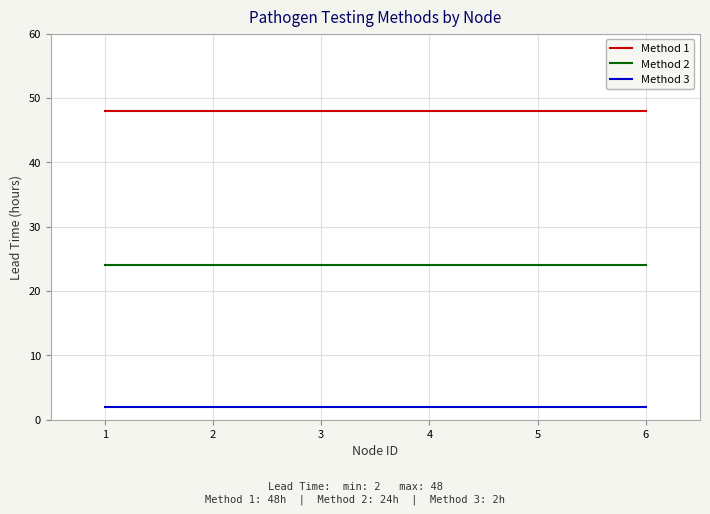

What is the total value across all series at 1?

74